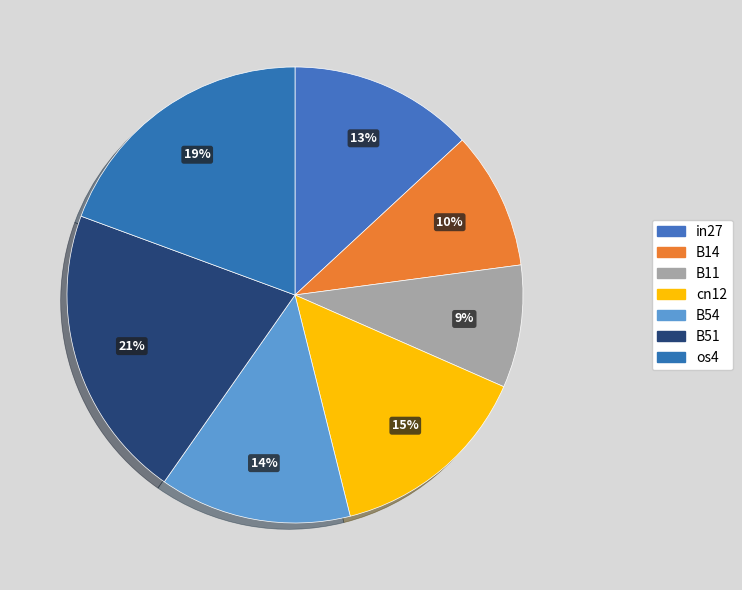

To the nearest percent, what portion does B14 represent?

10%